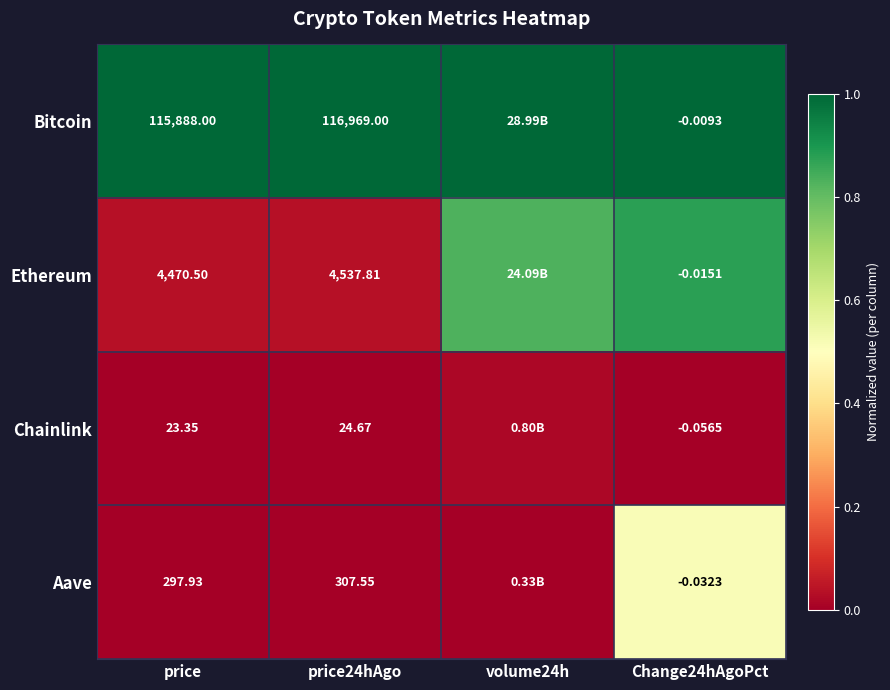

Between price and price24hAgo, which series saw the biggest shift?

Bitcoin